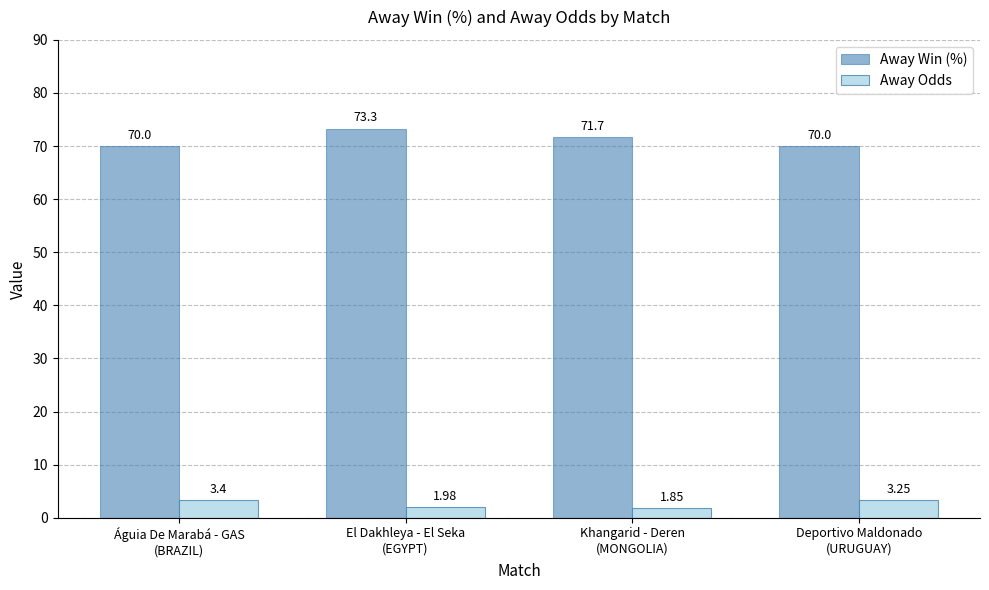

At which label does Away Odds reach its peak?

Águia De Marabá - GAS
(BRAZIL)